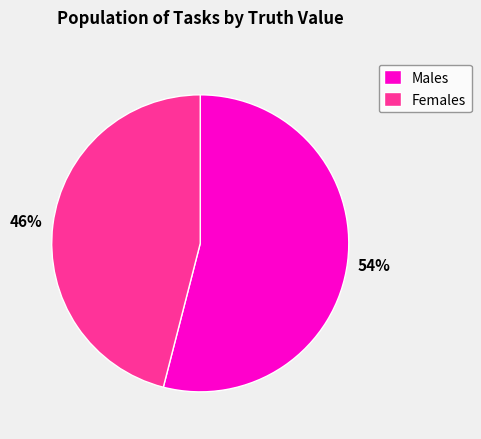

How many segments does this pie chart have?

2